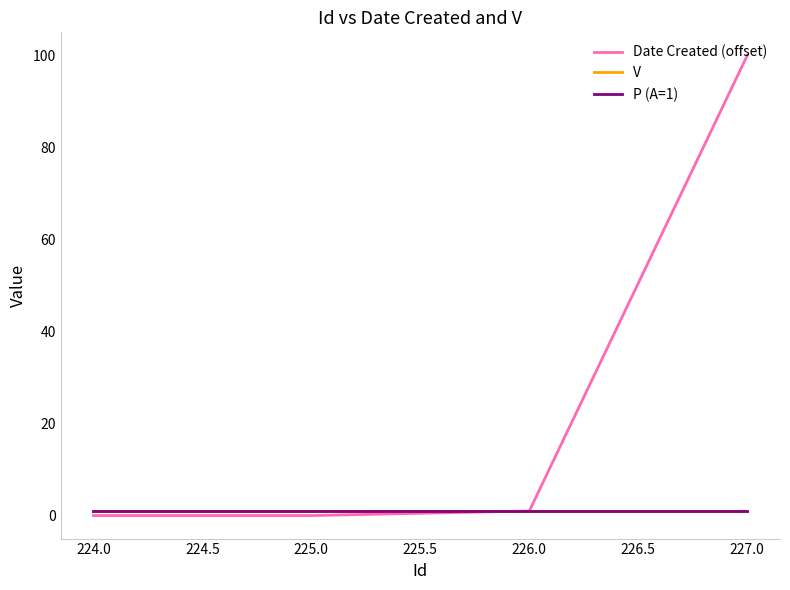

Does the chart have visible grid lines?

No